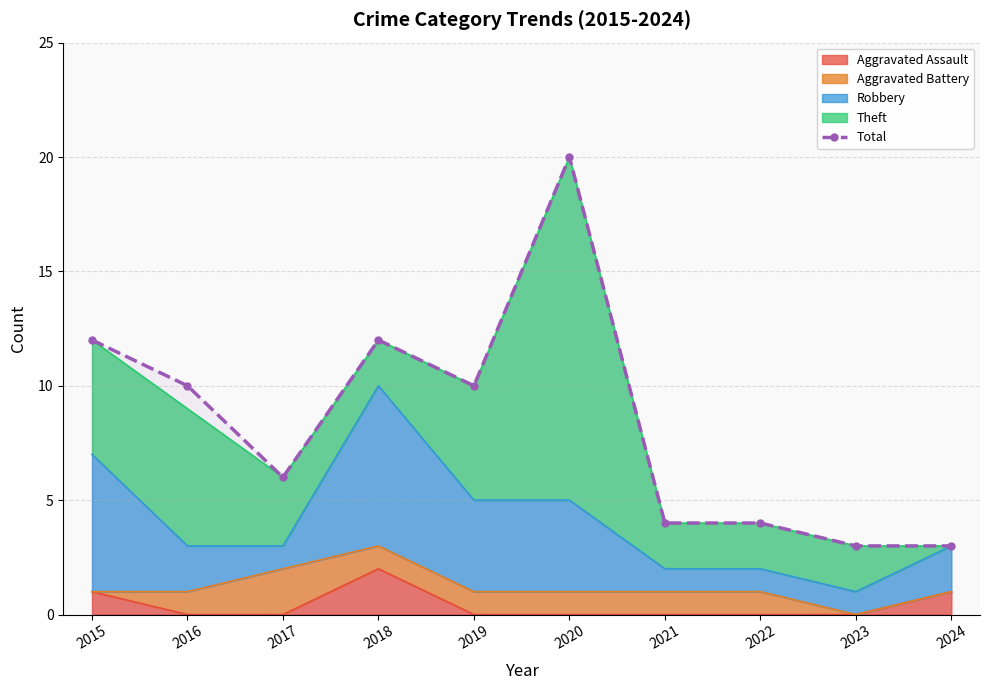

Does the chart have visible grid lines?

Yes